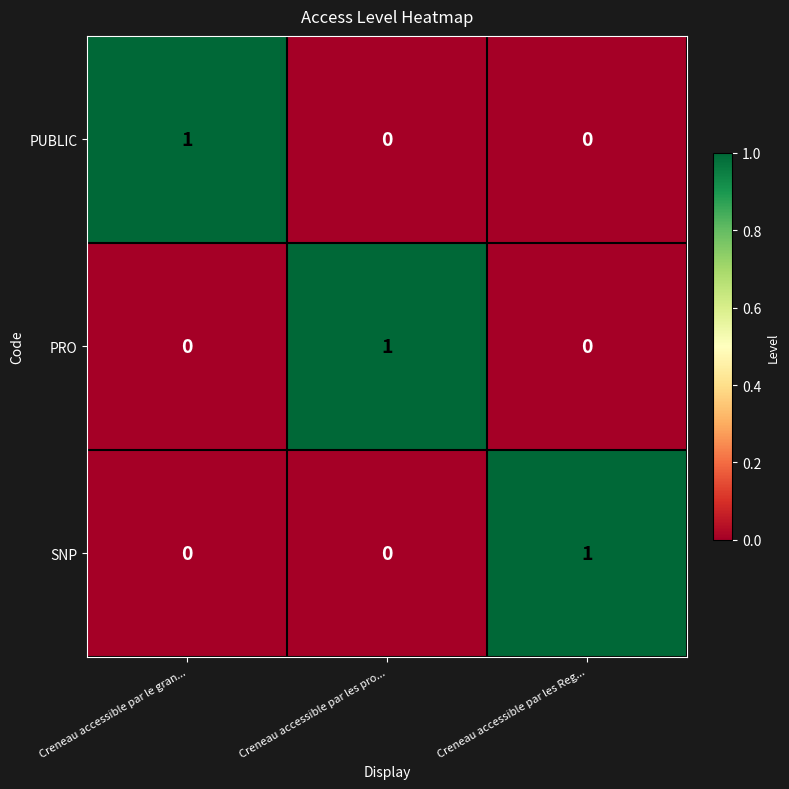

At how many categories does at least one series exceed 0?

3